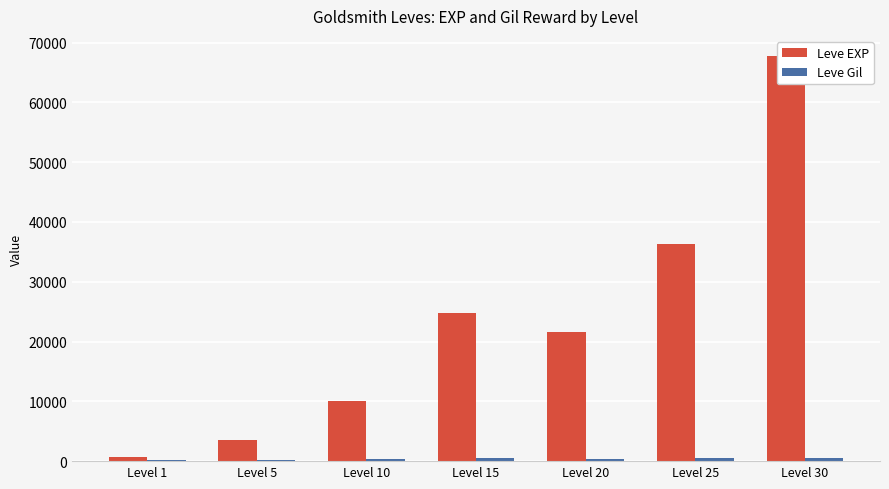

What are all the series names shown in the legend?

Leve EXP, Leve Gil